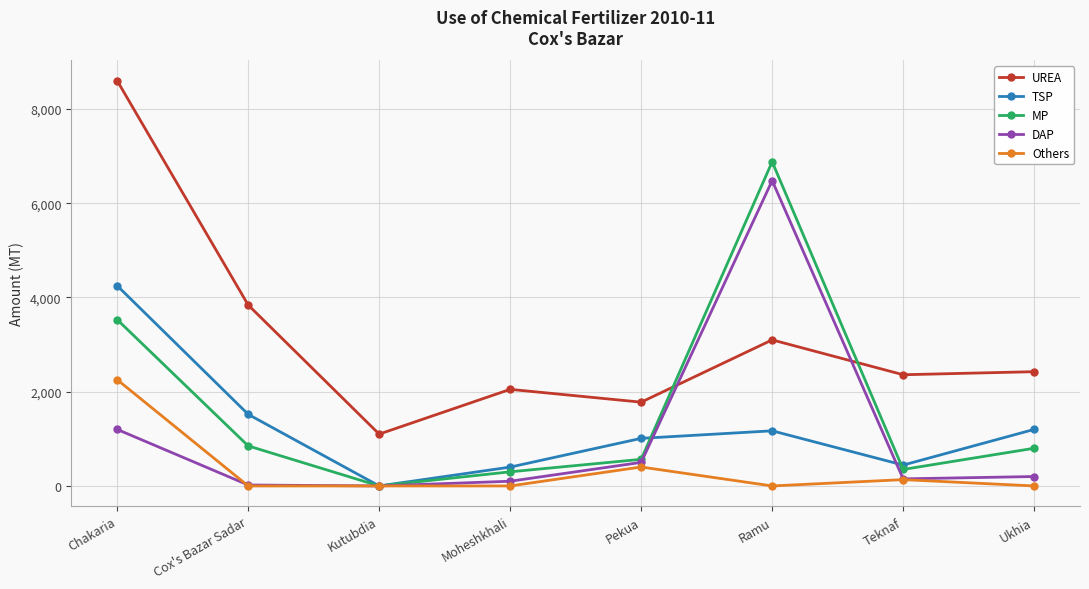

Between which two adjacent categories do MP and UREA first intersect?

Pekua and Ramu